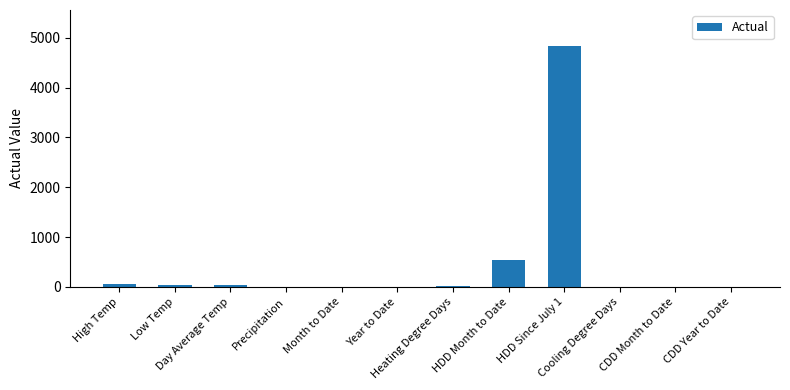

At which category does the chart reach its peak across all series?

HDD Since July 1